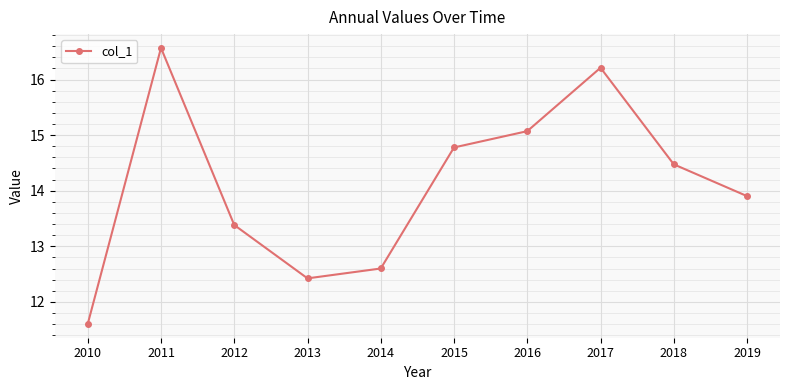

Rank the categories by value from lowest to highest.

2010, 2013, 2014, 2012, 2019, 2018, 2015, 2016, 2017, 2011